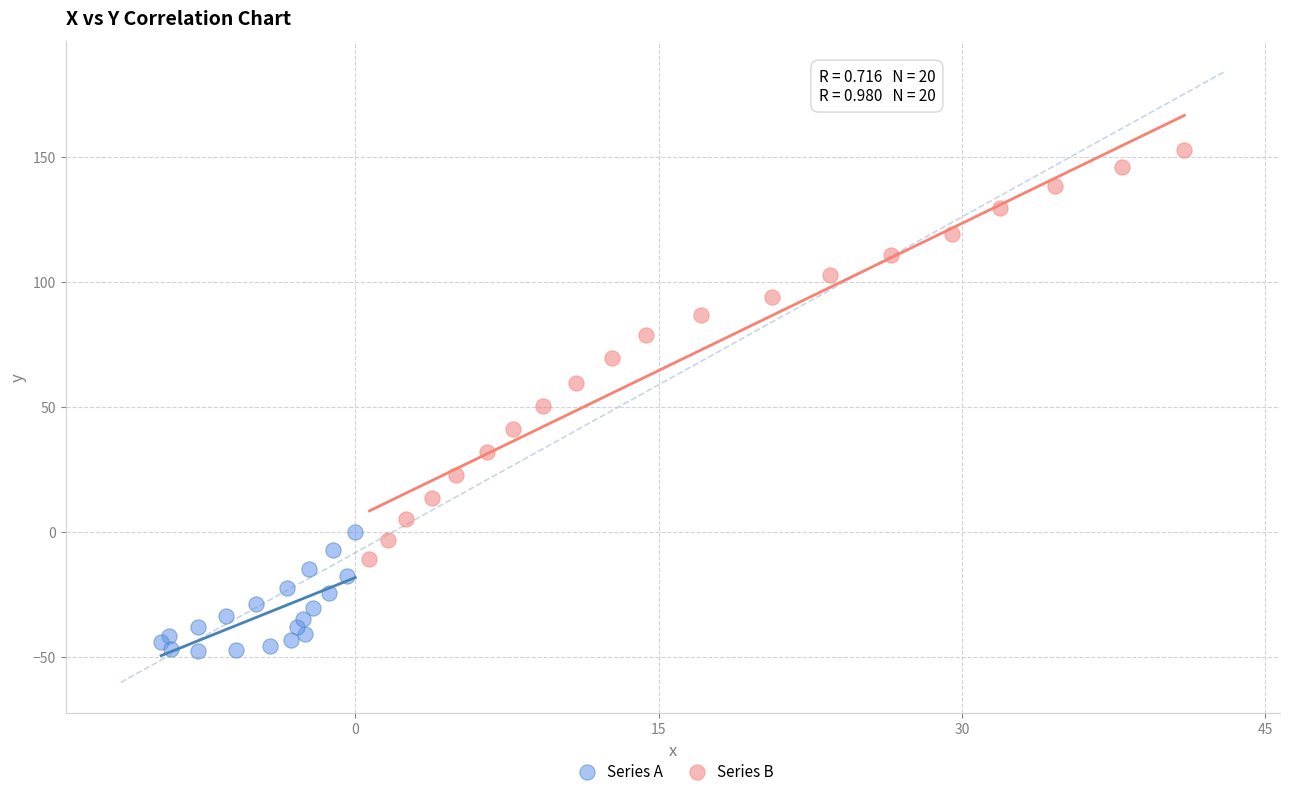

Which series reaches the minimum Y coordinate?

Series A